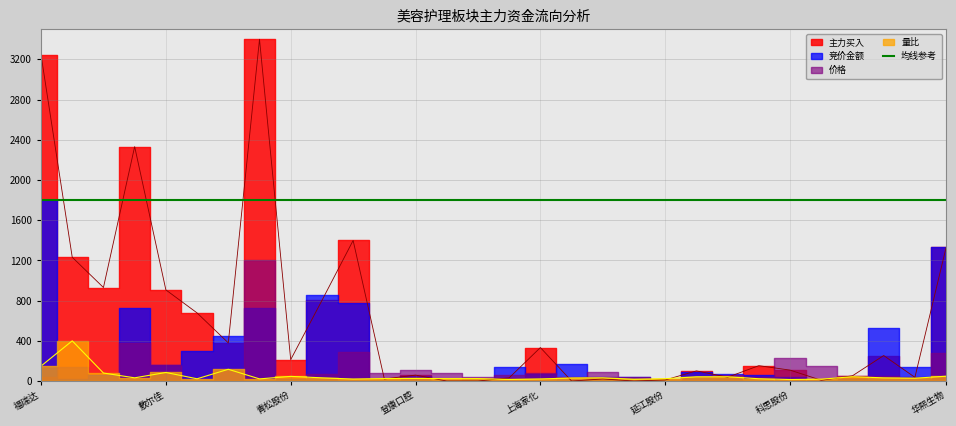

Read the 量比 value at 金三江.

24.3